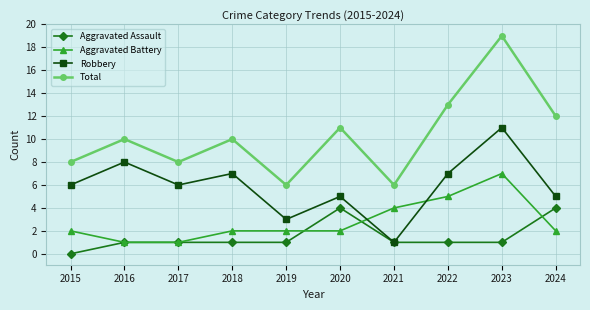

How many lines are shown in the chart?

4